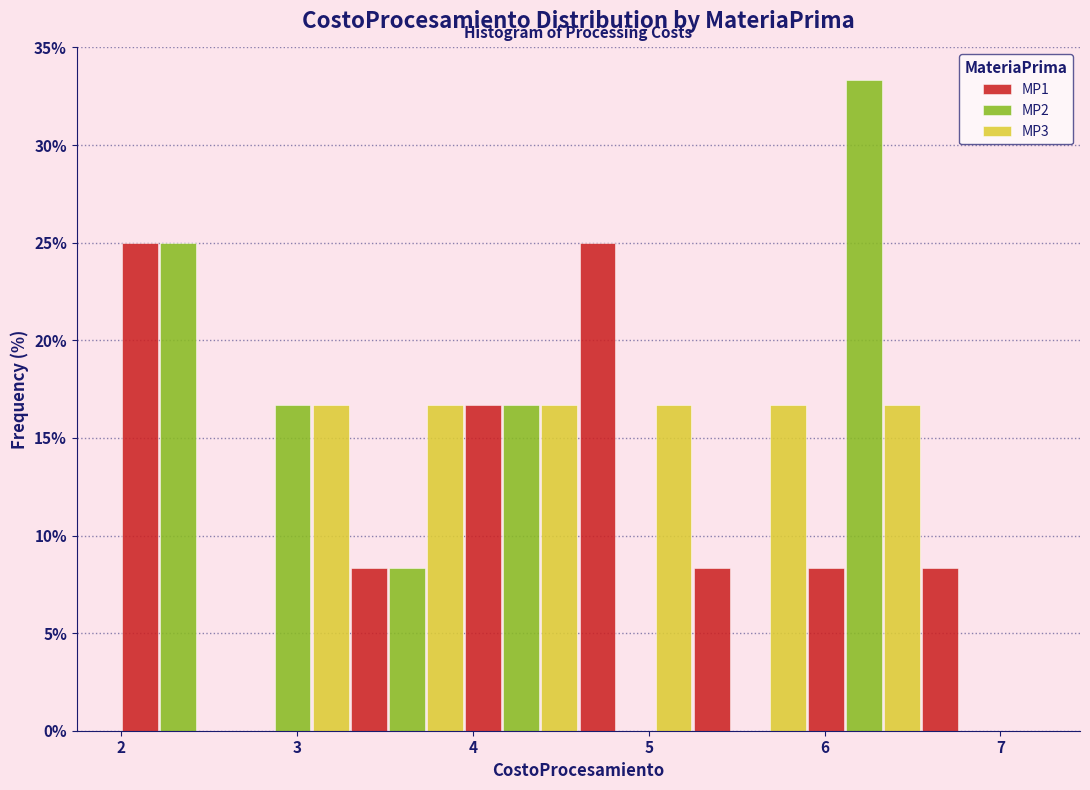

What is the height of the MP1 bar covering 4.60 to 5.25 on the x-axis? Neither the bar edges nor the heights are printed on the chart, so give them approximately, as read against the axes.

25.0